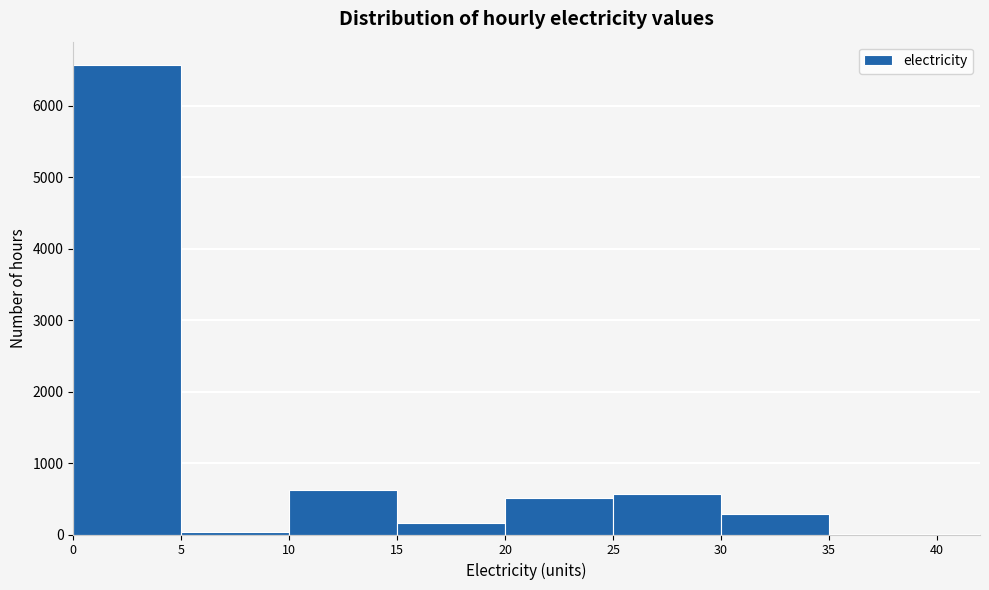

Reading left to right, list every bar in this chart as the range it spans on the x-axis followed by its height. The values are not printed on the chart, so give them approximately, as read against the axis.

0 to 5: 6600
5 to 10: under 100
10 to 15: 600
15 to 20: 200
20 to 25: 500
25 to 30: 600
30 to 35: 300
35 to 40: under 100